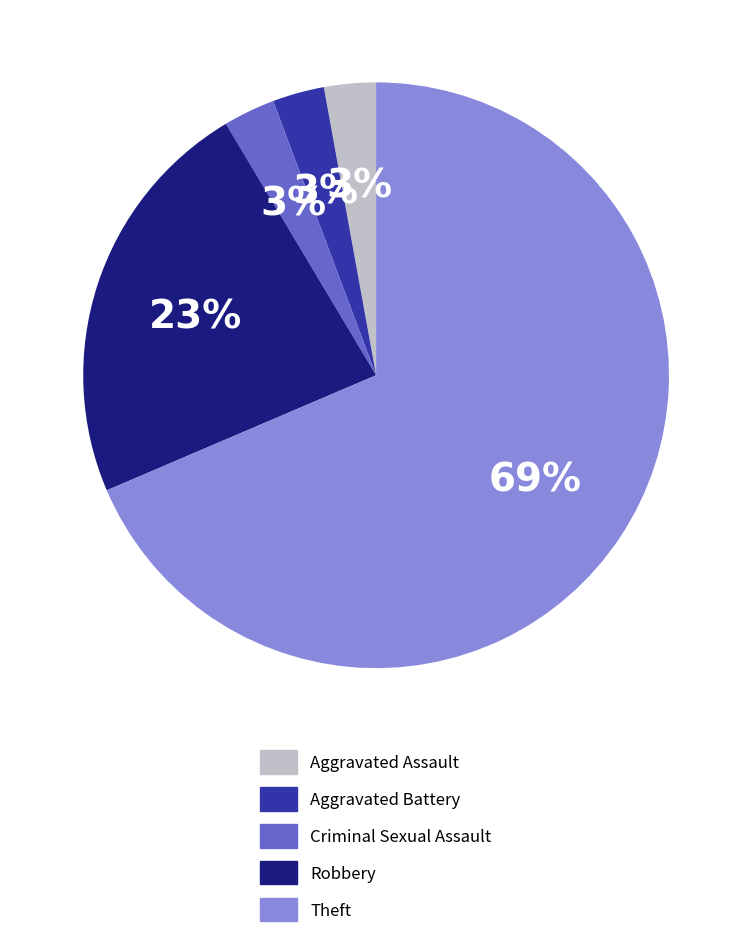

Which slice is the largest?

Theft